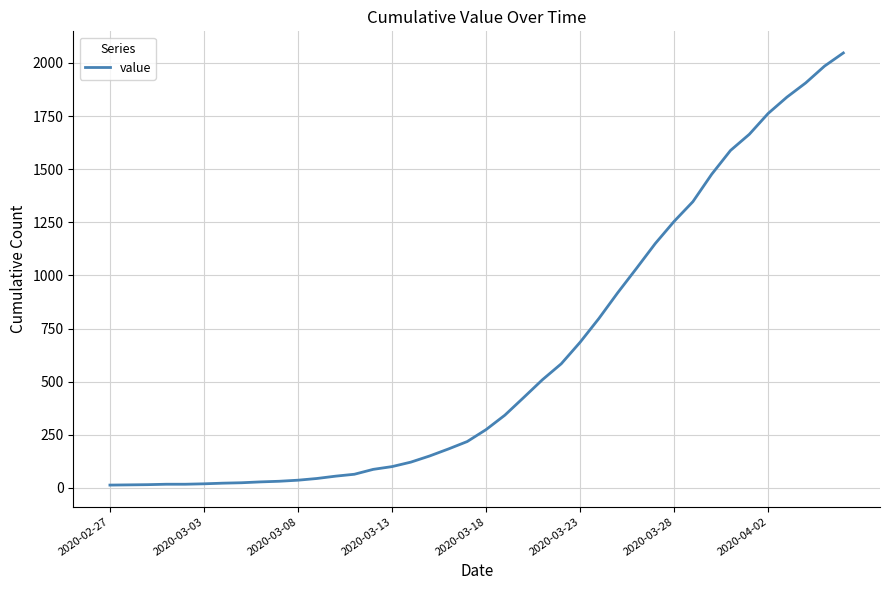

How many values are below 274?

20